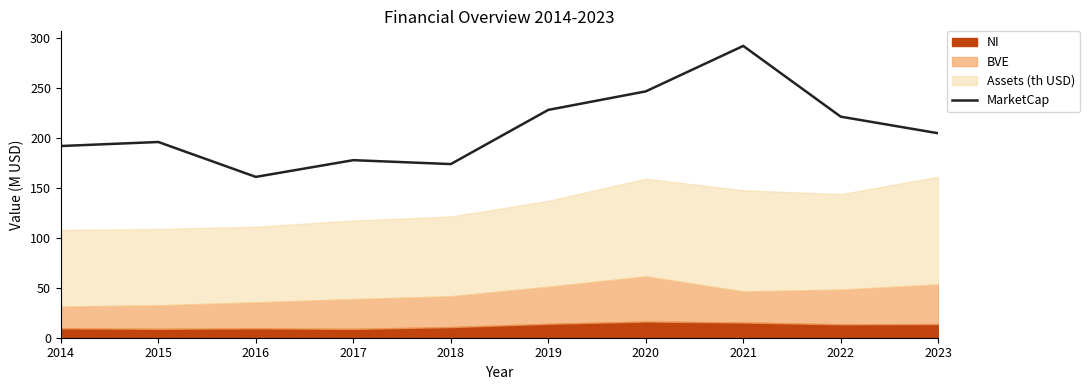

The value of MarketCap at 2017 is 242.7. True or false?

False